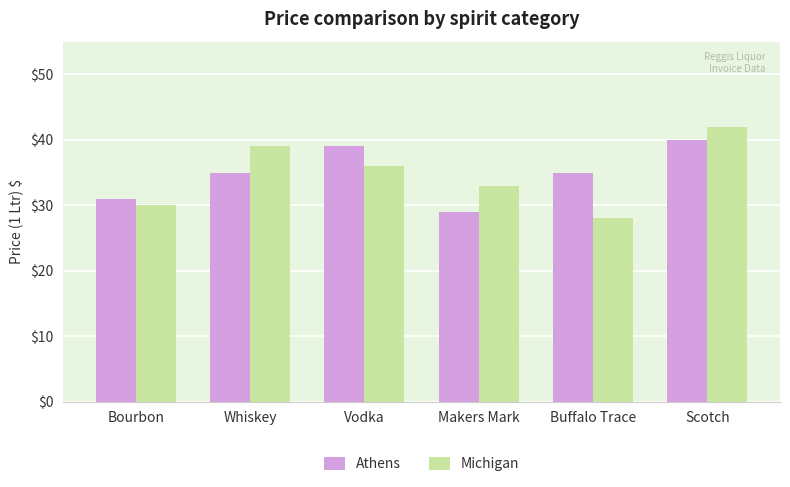

What are all the series names shown in the legend?

Athens, Michigan